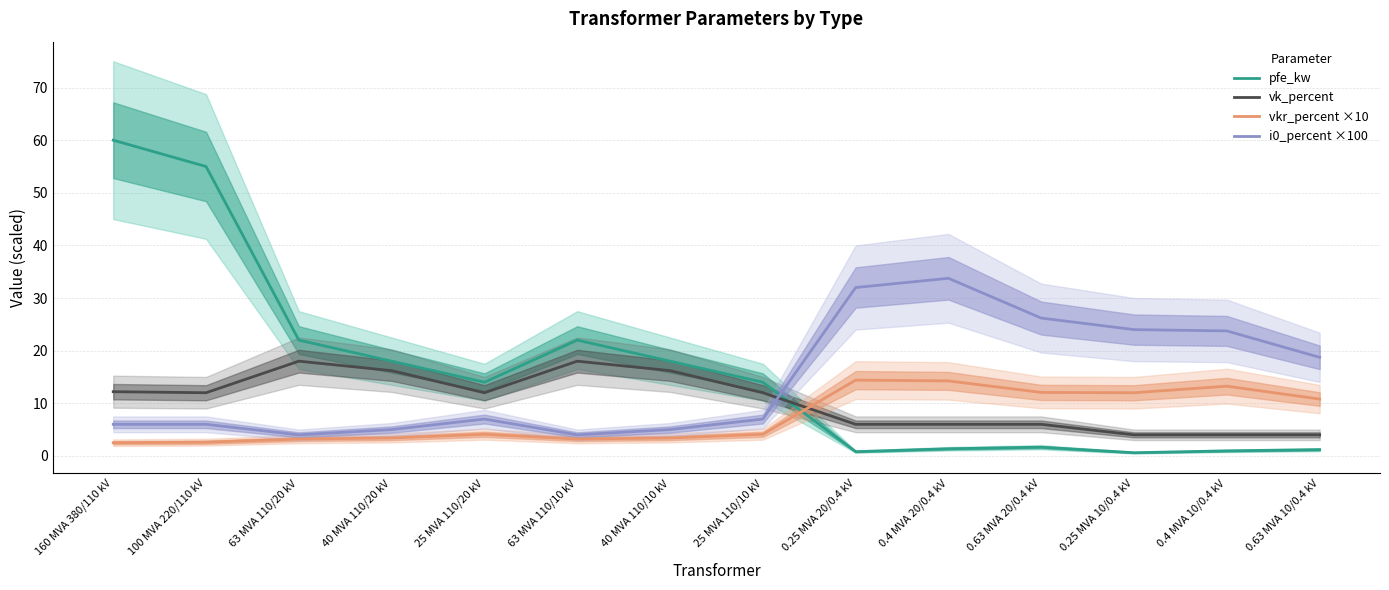

Which has a higher value, 25 MVA 110/20 kV or 0.63 MVA 10/0.4 kV?

25 MVA 110/20 kV